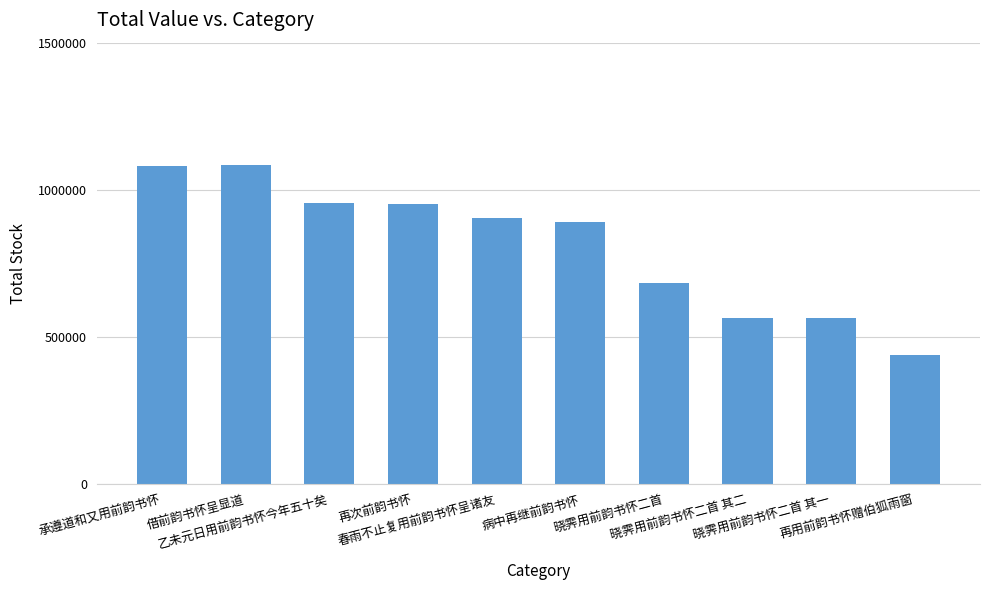

What is the sum of all values?

8120024